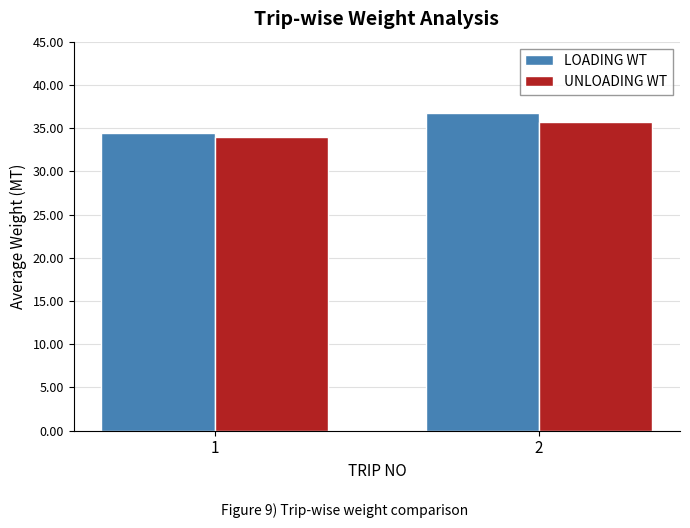

At which category does the chart reach its minimum across all series?

1